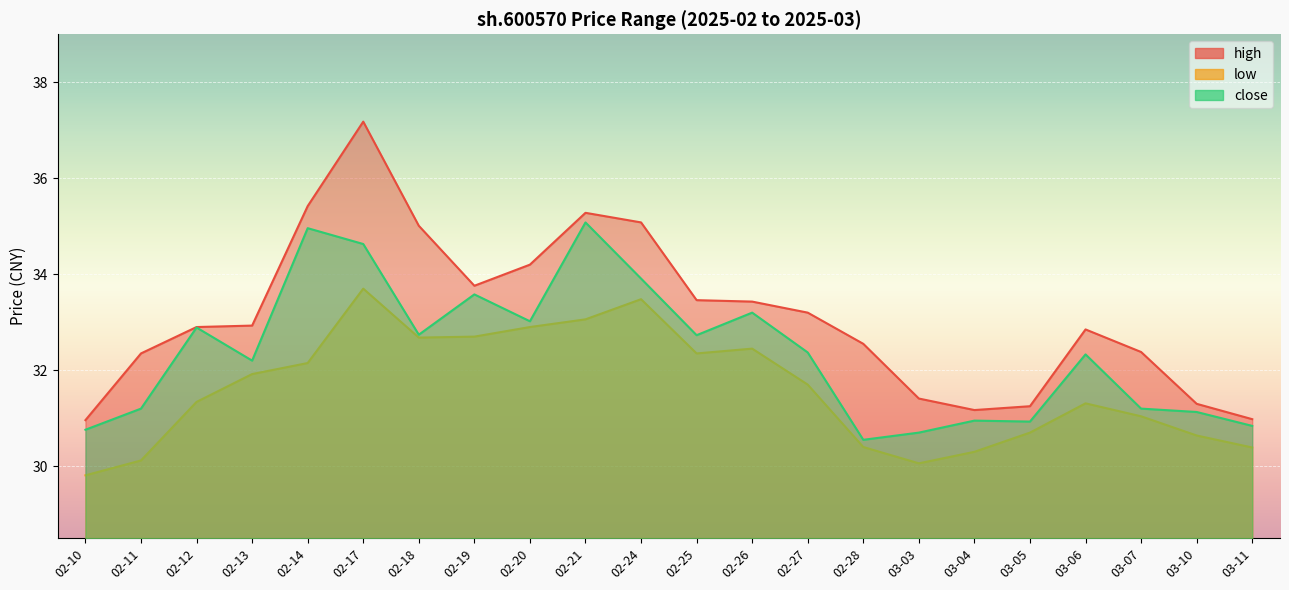

Is it true that close equals 30.7 at 03-03?

True